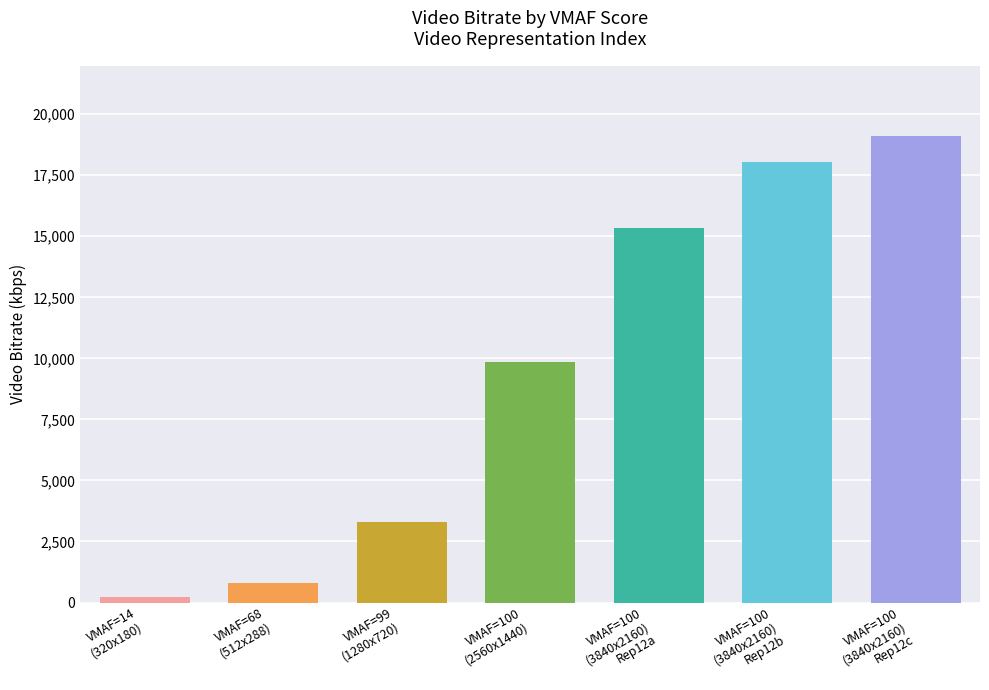

What is the change in value from 100 to 100?

+8230.5